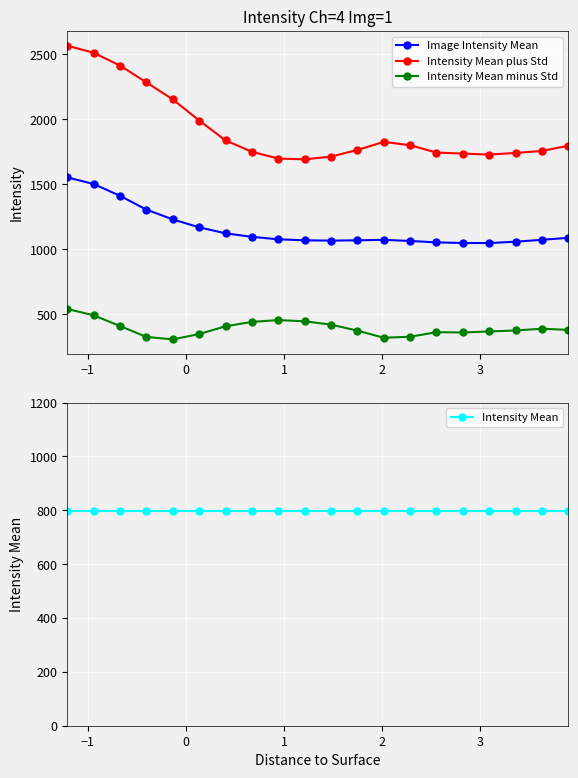

What is the greatest value displayed?

2565.8